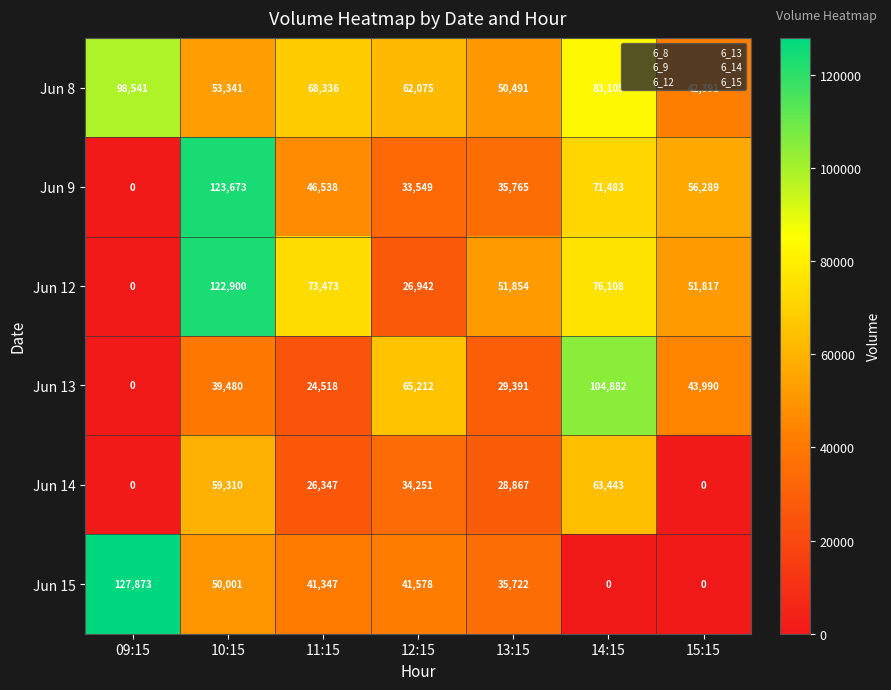

Rank the series by their maximum value, from highest to lowest.

Jun 15, Jun 9, Jun 12, Jun 13, Jun 8, Jun 14